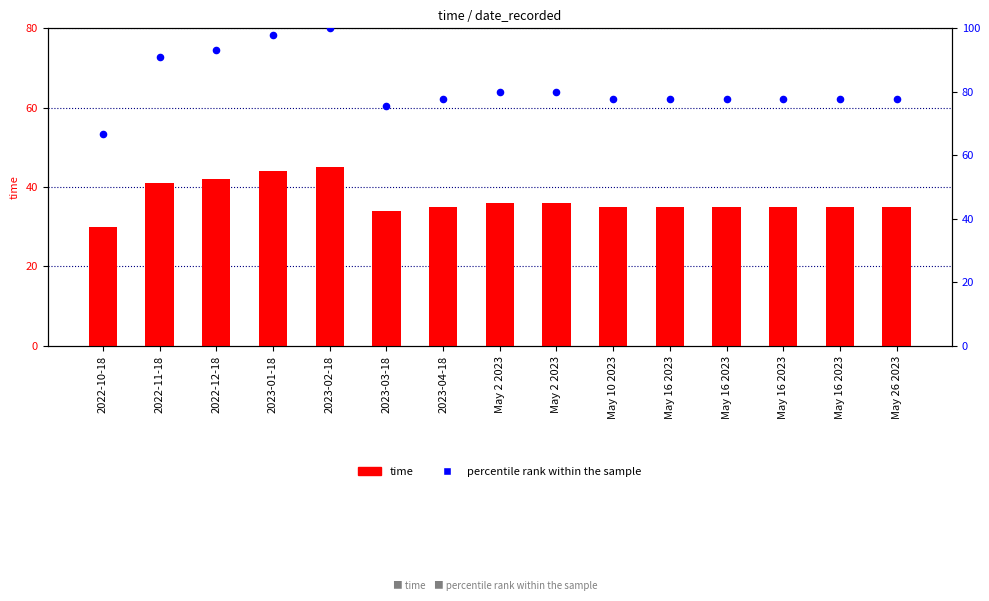

At which category is the sum across all series the highest?

2023-02-18